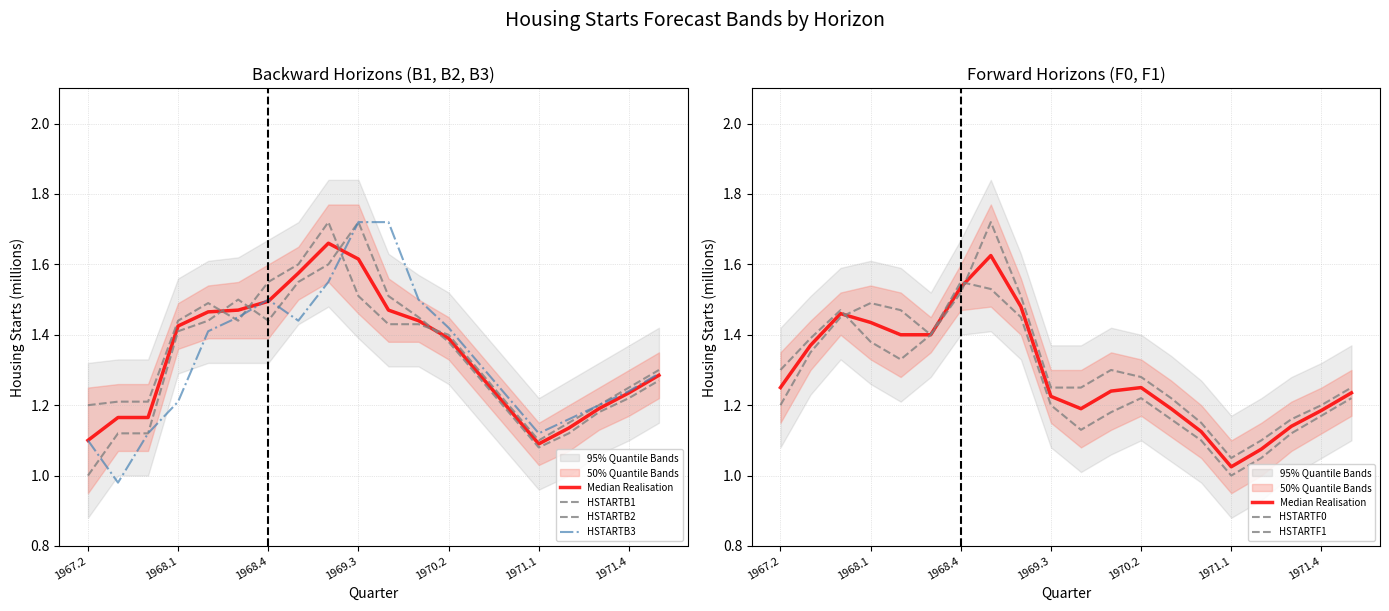

After their last crossing, which series has the higher values: HSTARTF0 or HSTARTB1?

HSTARTB1